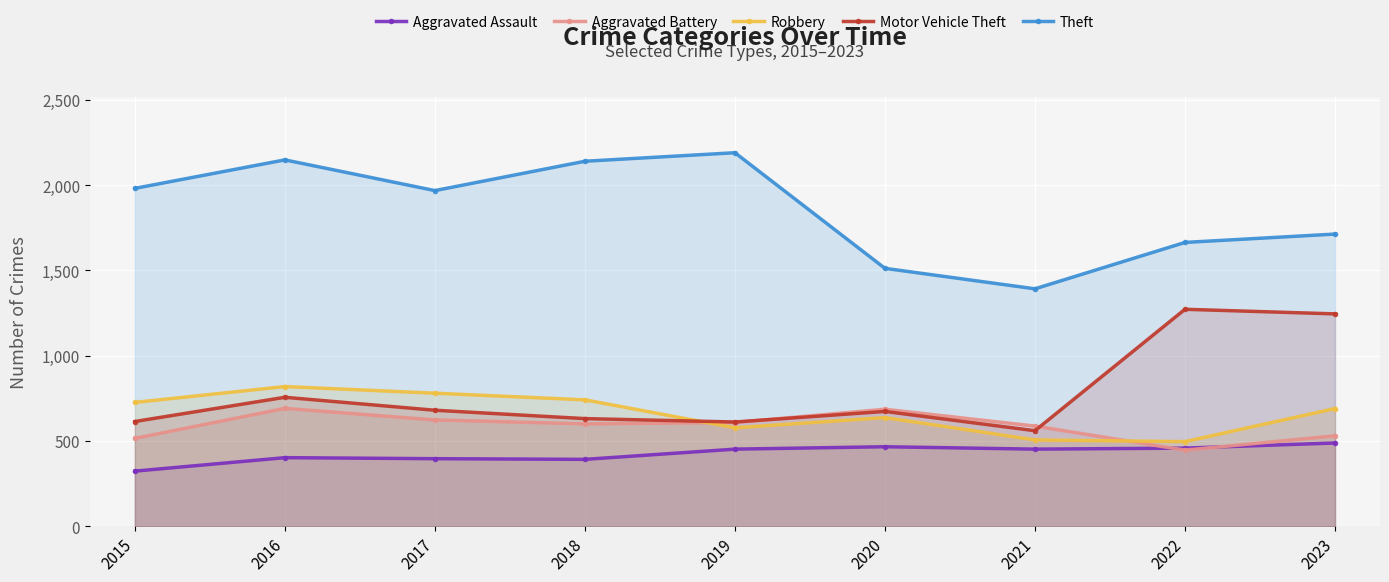

What is the difference between the Aggravated Assault values at 2018 and 2020?

74